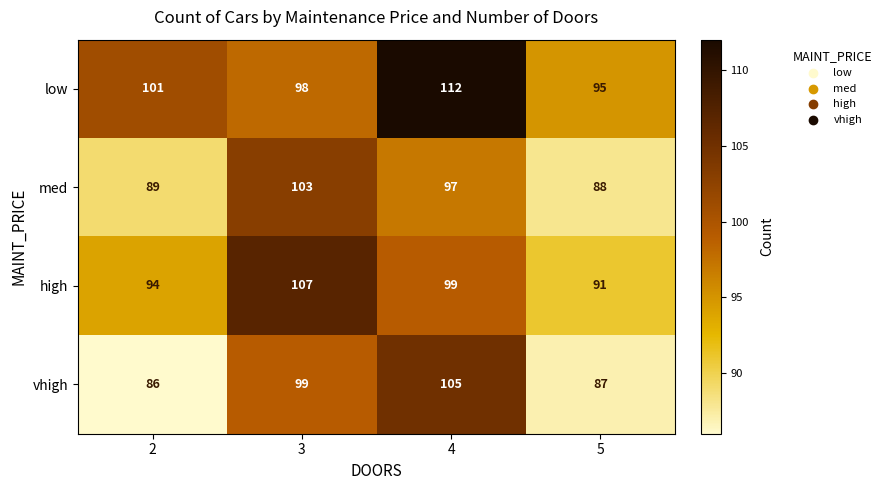

What is the sum of all med values?

377